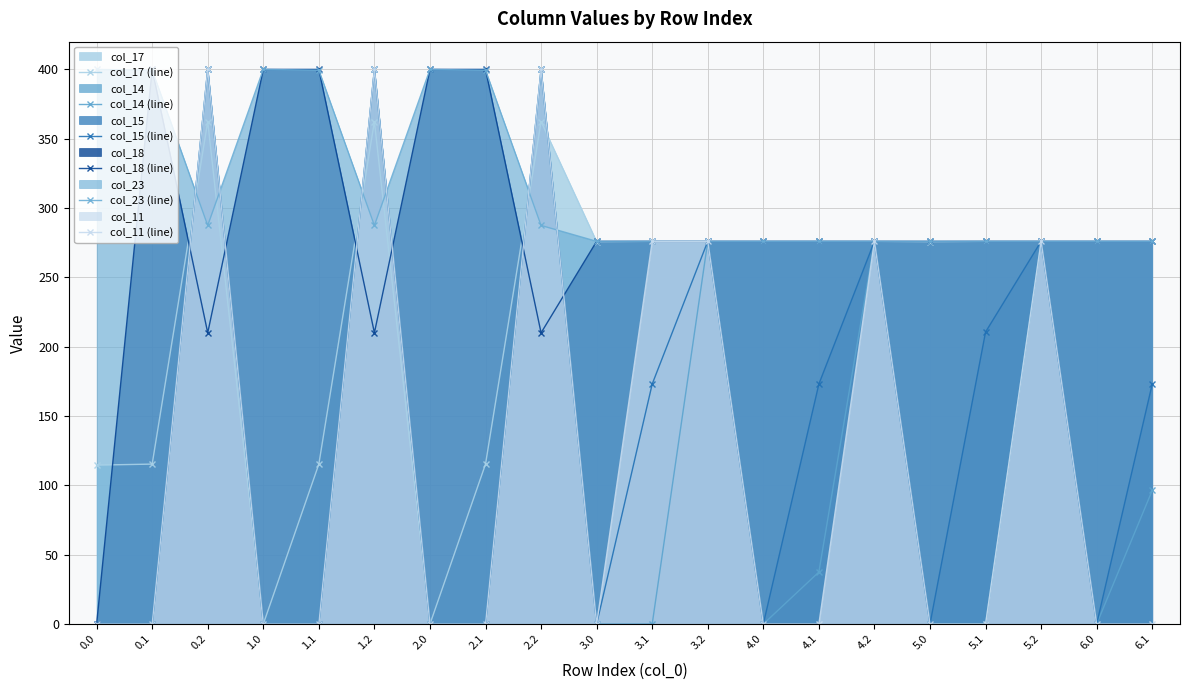

Is the value of col_17 (line) at 3.0 greater than the value of col_18 (line) at 6.0?

No